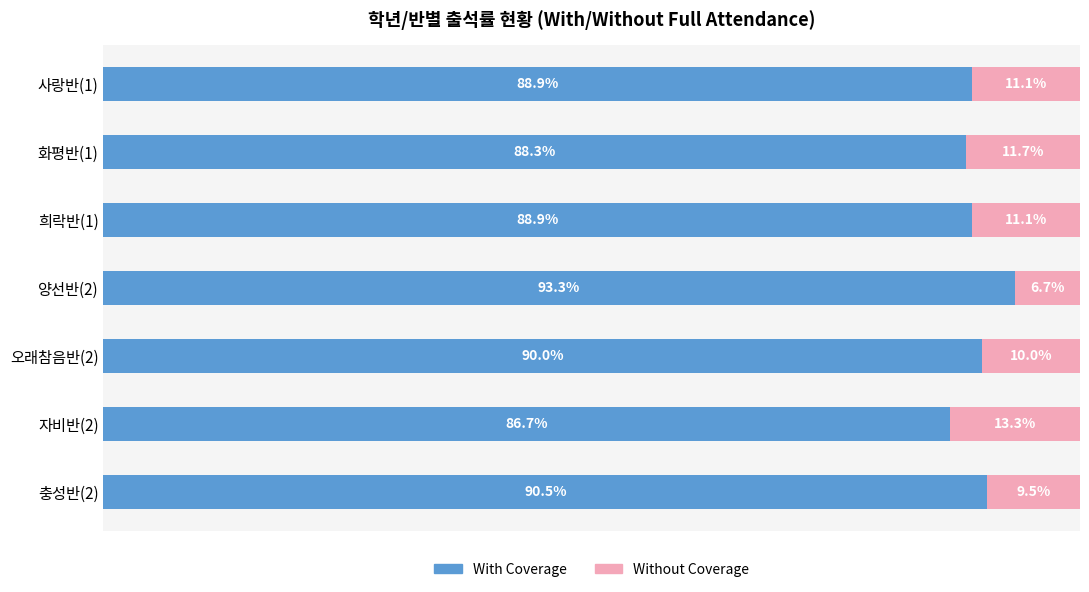

At which label does With Coverage reach its minimum?

자비반(2)